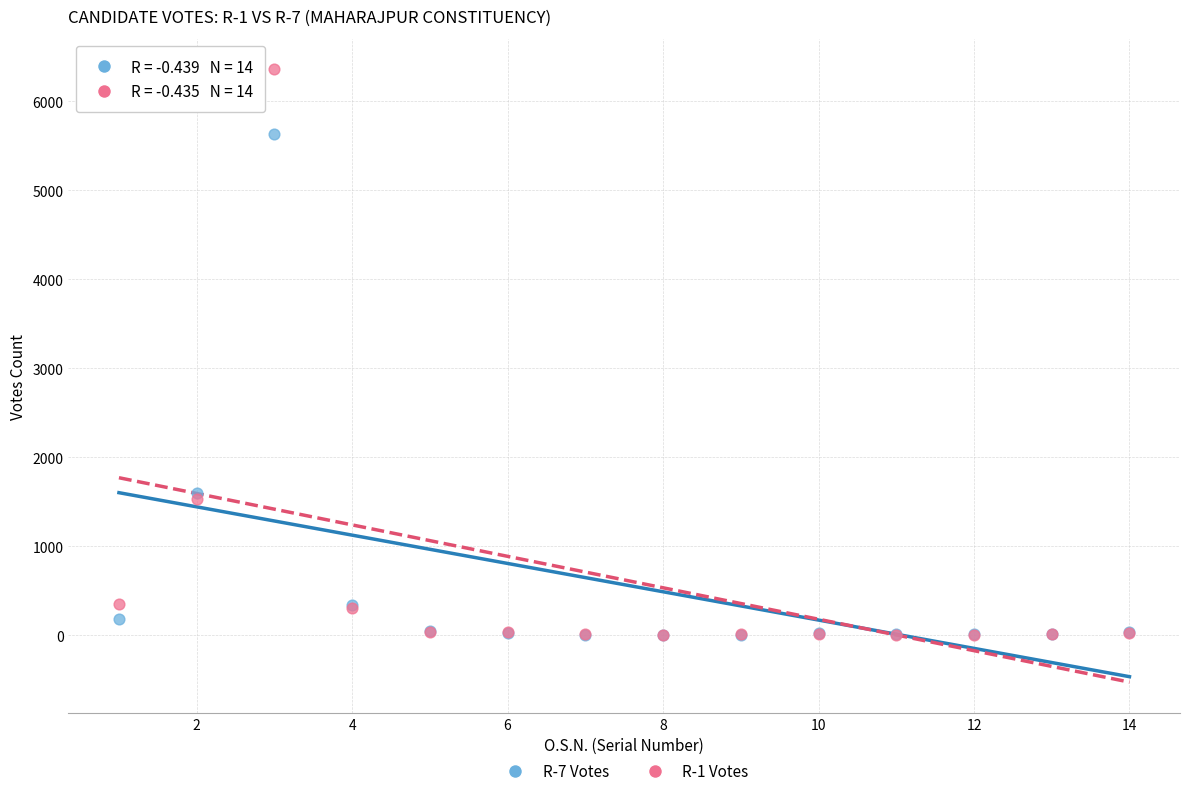

Which series reaches the maximum Y coordinate?

R-1 Votes